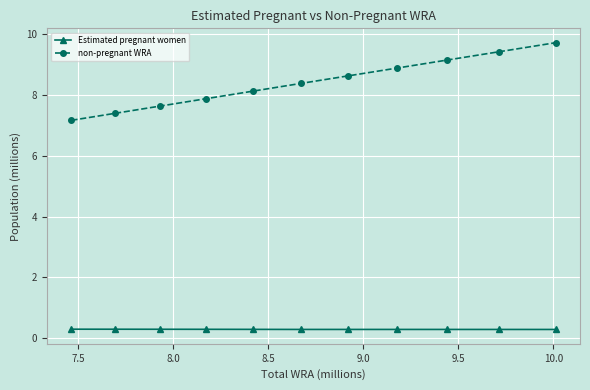

List the series in order of their overall mean, lowest first.

Estimated pregnant women, non-pregnant WRA